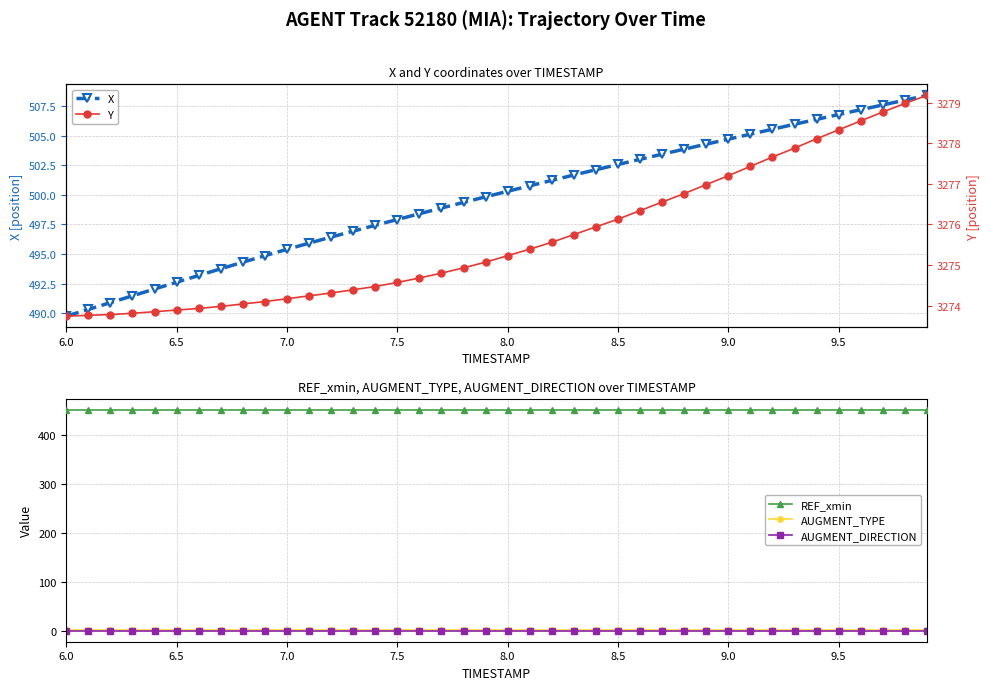

True or false: REF_xmin and AUGMENT_TYPE cross at least once.

False